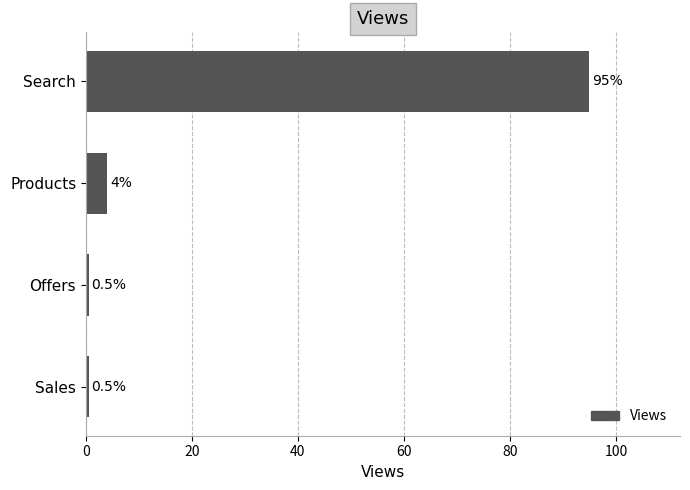

What is the value of the 4th bar from the top?

0.5